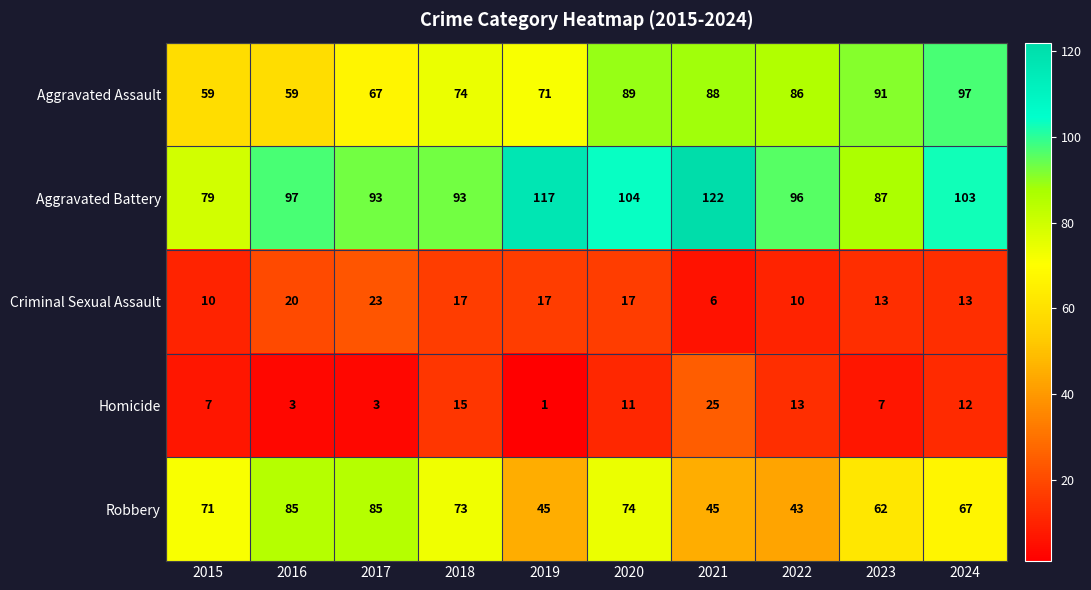

What is the spread (max minus min) of values at 2022?

86